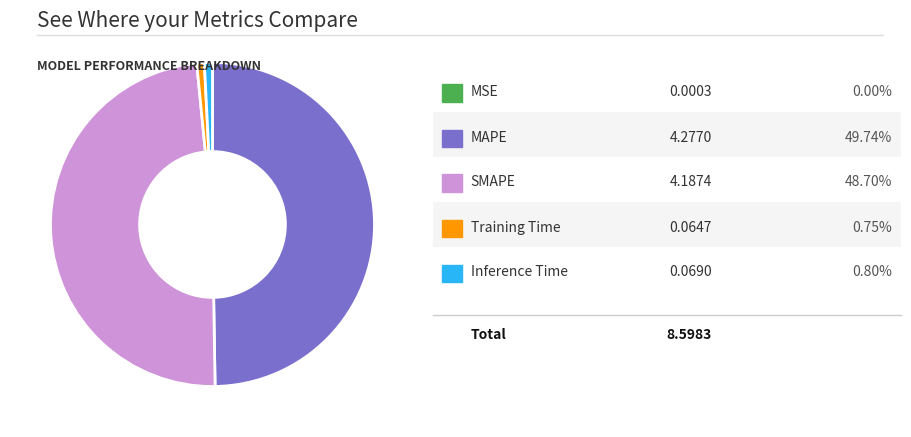

To the nearest percent, what is the difference between the largest and smallest slice percentages?

50%